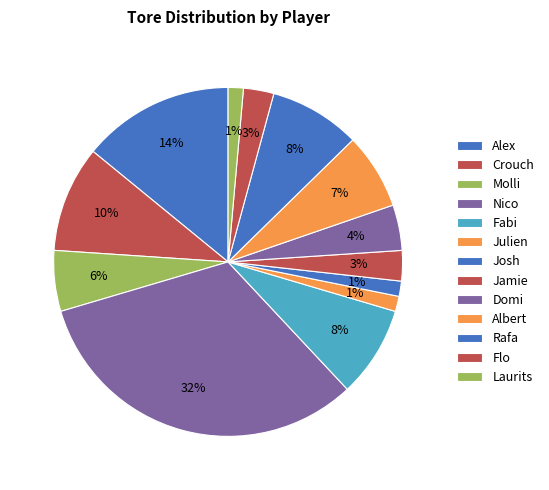

What is the largest slice in the pie chart?

Nico